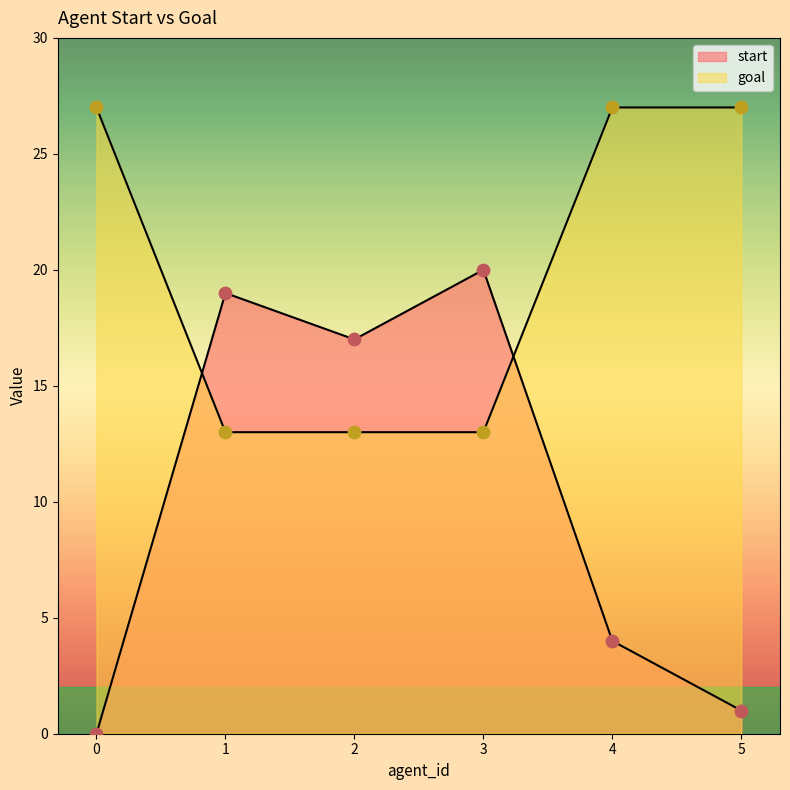

Which series has the largest total across all categories?

goal